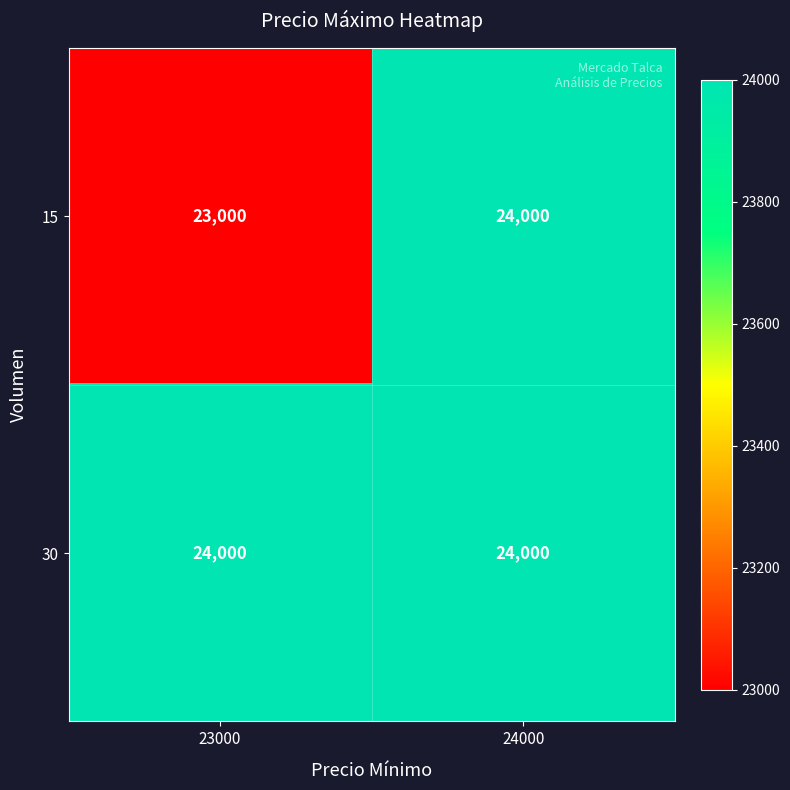

Which category has the lowest value across all series?

23000